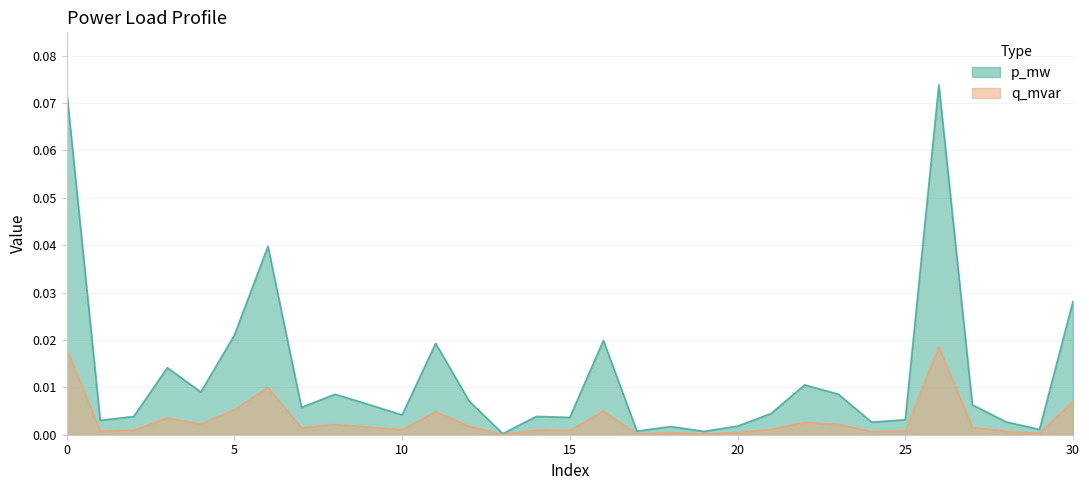

The value of p_mw at 4 is 0.0. True or false?

False